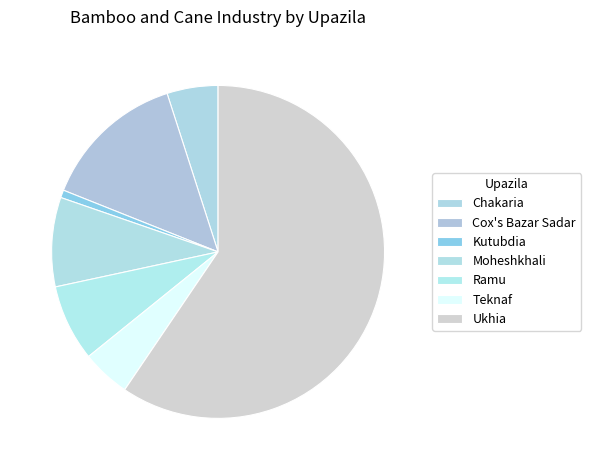

Is Ukhia the majority of the pie?

Yes